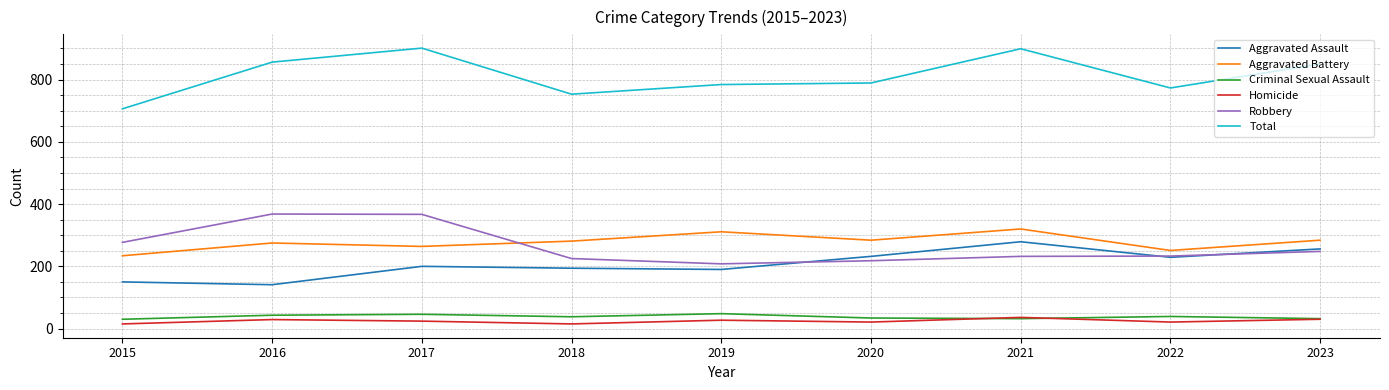

How many interior local valleys does the Aggravated Assault series have?

3